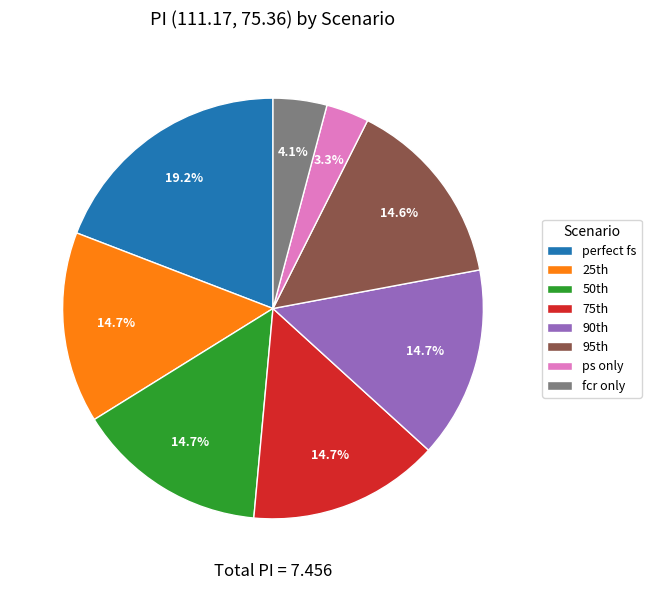

Which slice is the largest?

perfect fs